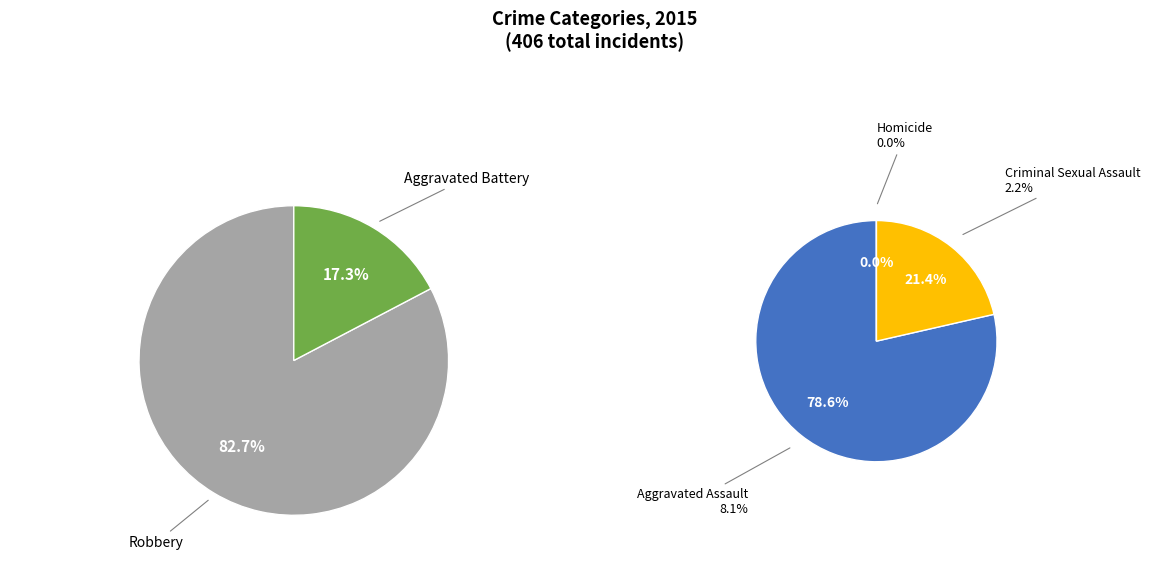

Which slice represents more than half of the pie?

Robbery